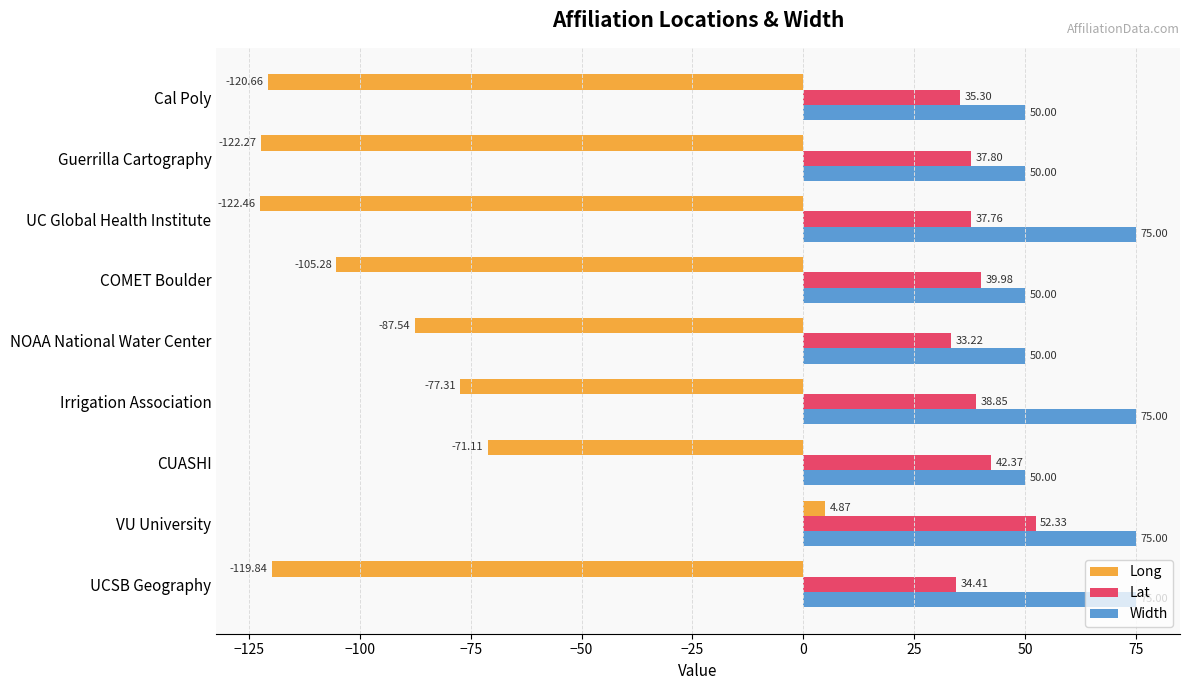

What is the difference between the Lat values at CUASHI and Guerrilla Cartography?

4.6